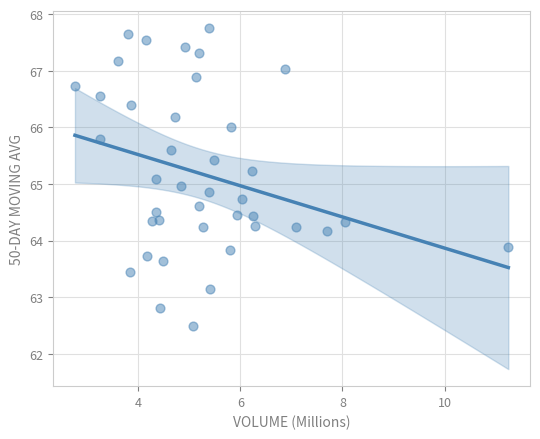

What is the range of Y values (max minus min)?

5.3